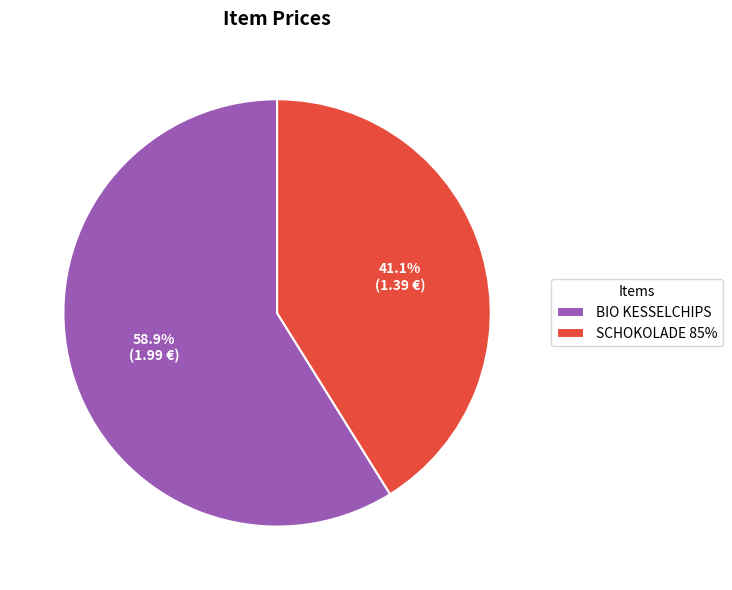

What is the largest slice in the pie chart?

BIO KESSELCHIPS